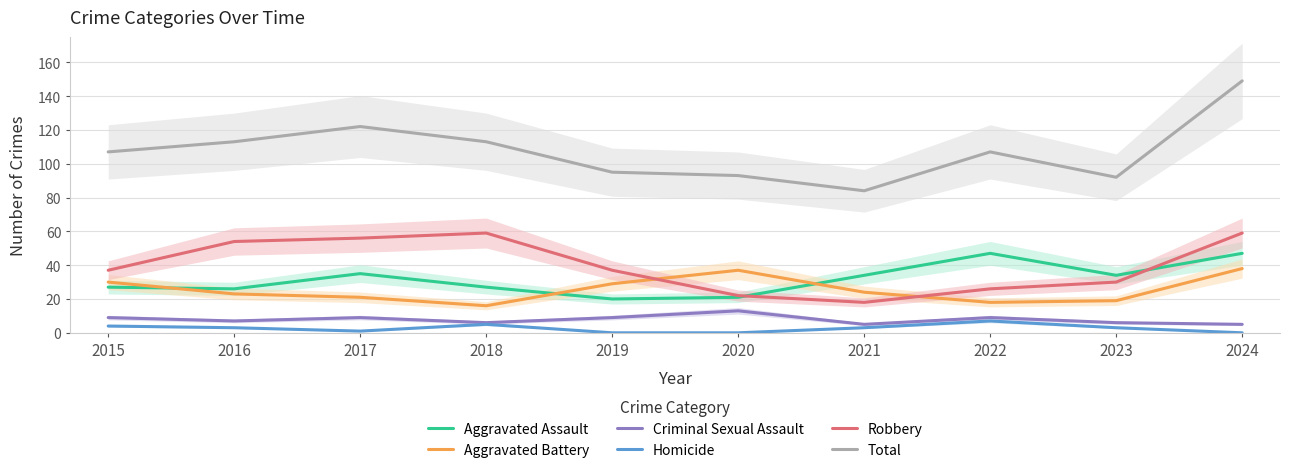

What is the value of the Aggravated Battery point at the 4th from the left?

16